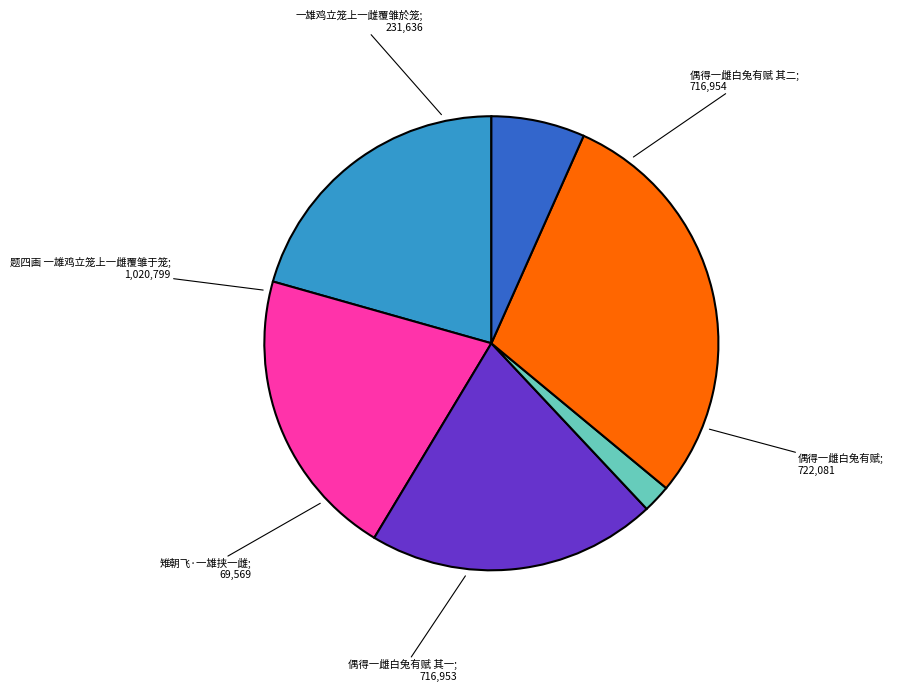

Is there any slice that represents more than half of the pie?

No